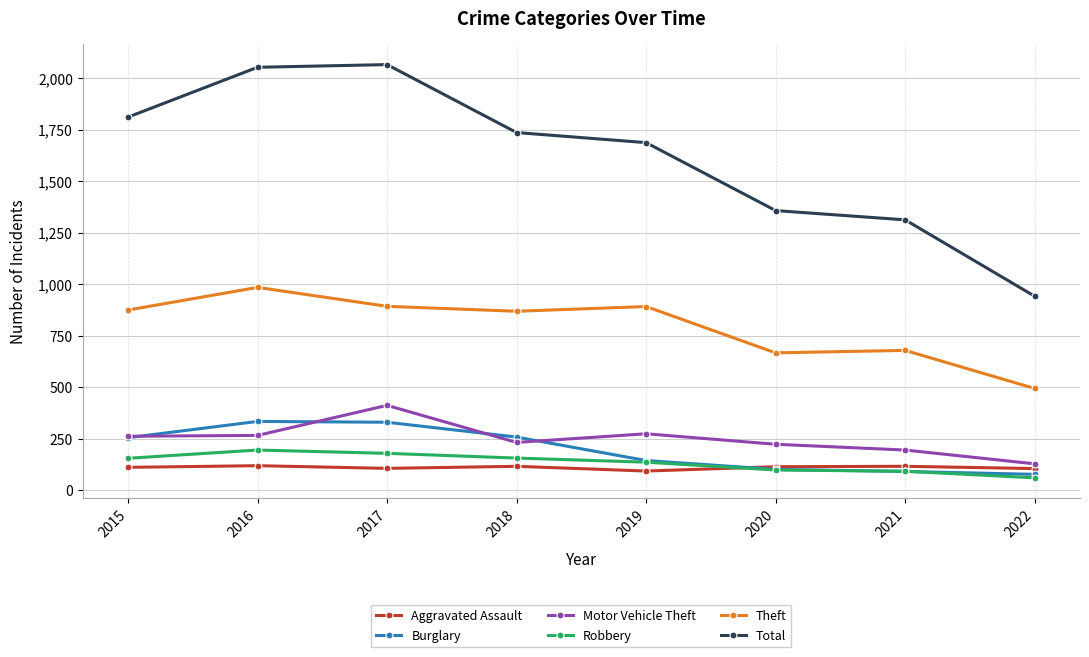

True or false: Theft and Robbery intersect in this chart.

False